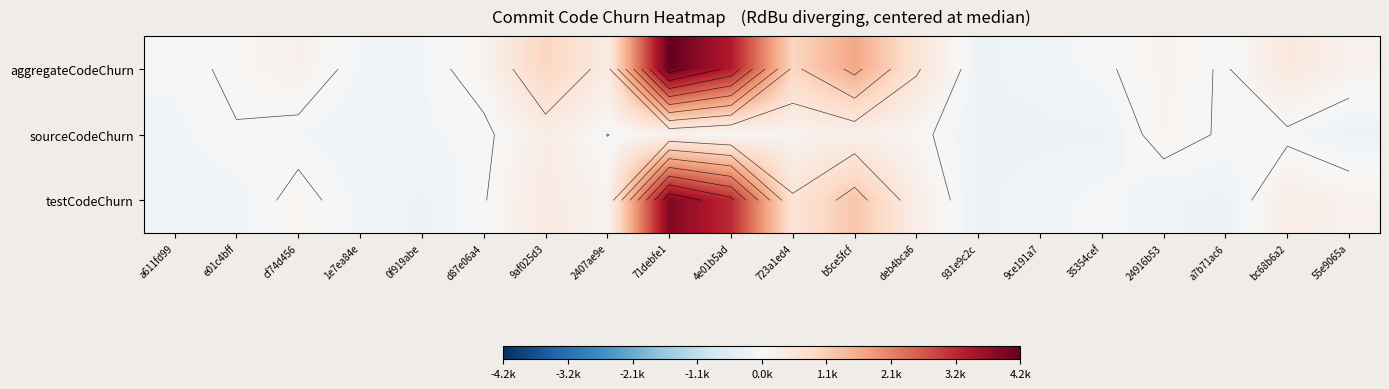

Which series has the widest spread of values?

aggregateCodeChurn